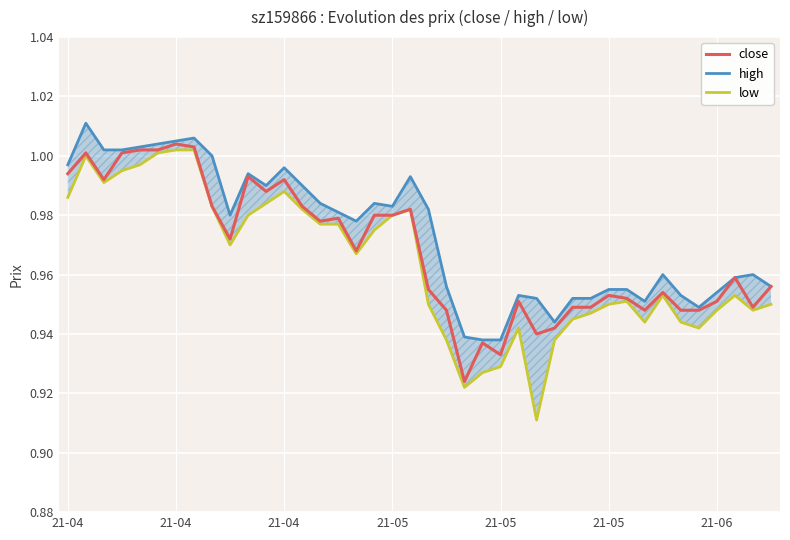

How many interior local peaks does the close series have?

11